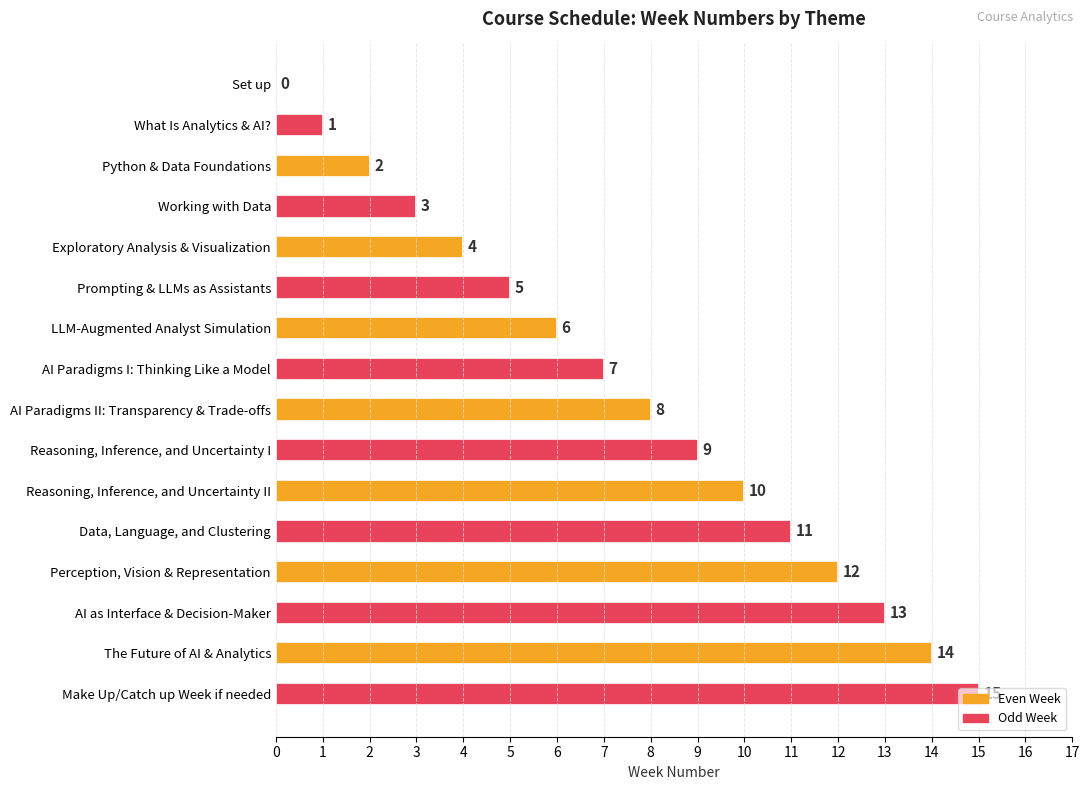

What is the change in value from AI Paradigms I: Thinking Like a Model to Data, Language, and Clustering?

+4